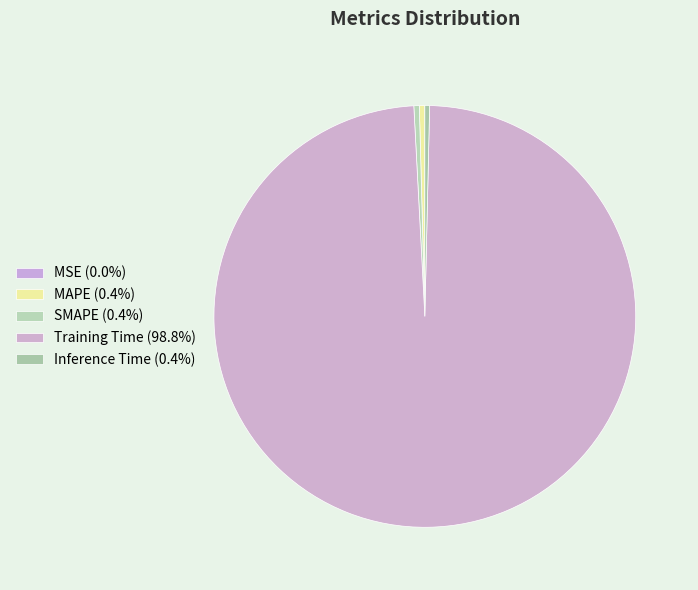

What is the change in value from MSE to Training Time?

+3.6